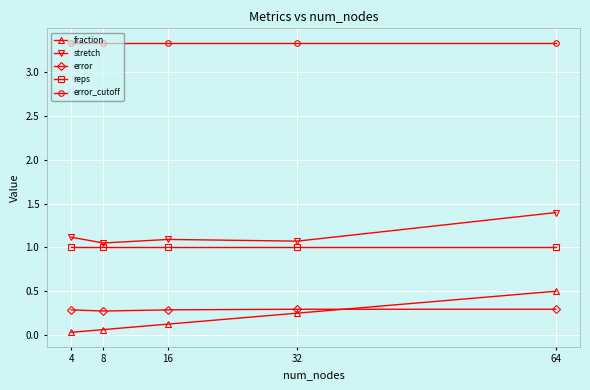

What is the total value across all series at 64?

6.5